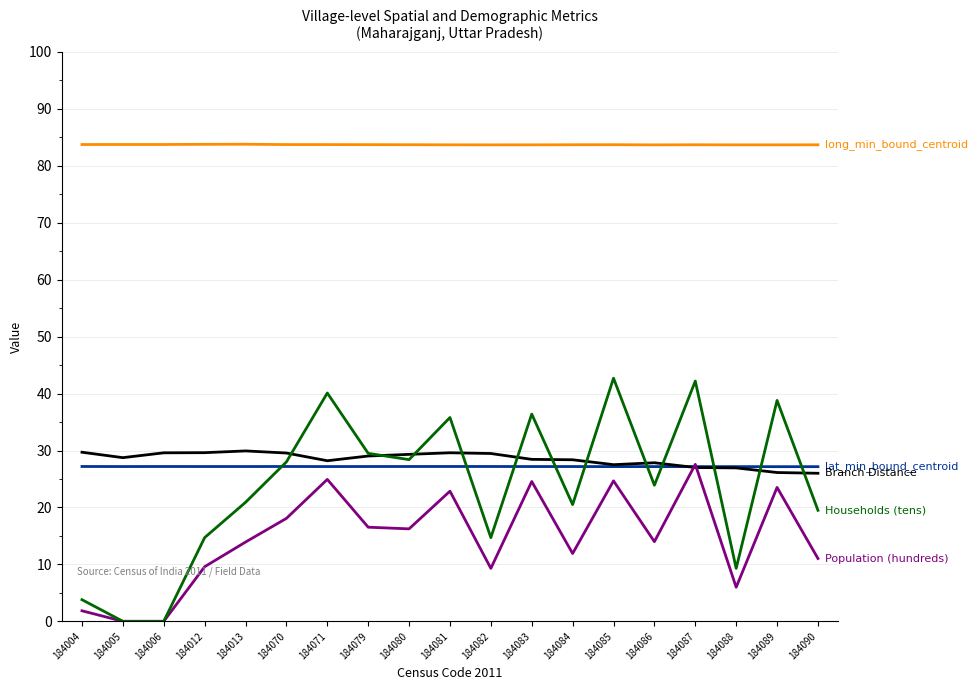

What is the total value across all series at 184013?

175.7